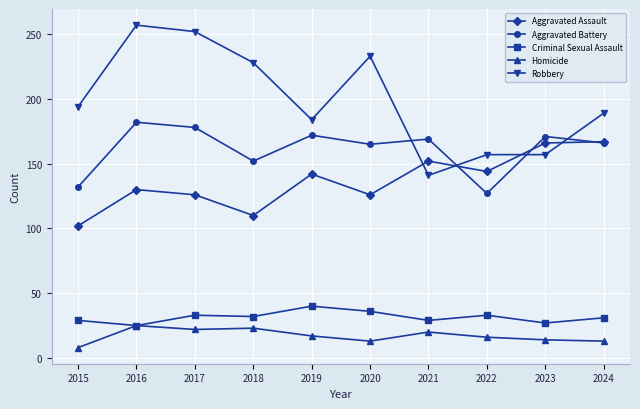

True or false: Robbery has more than 1 points higher than both neighbors.

True